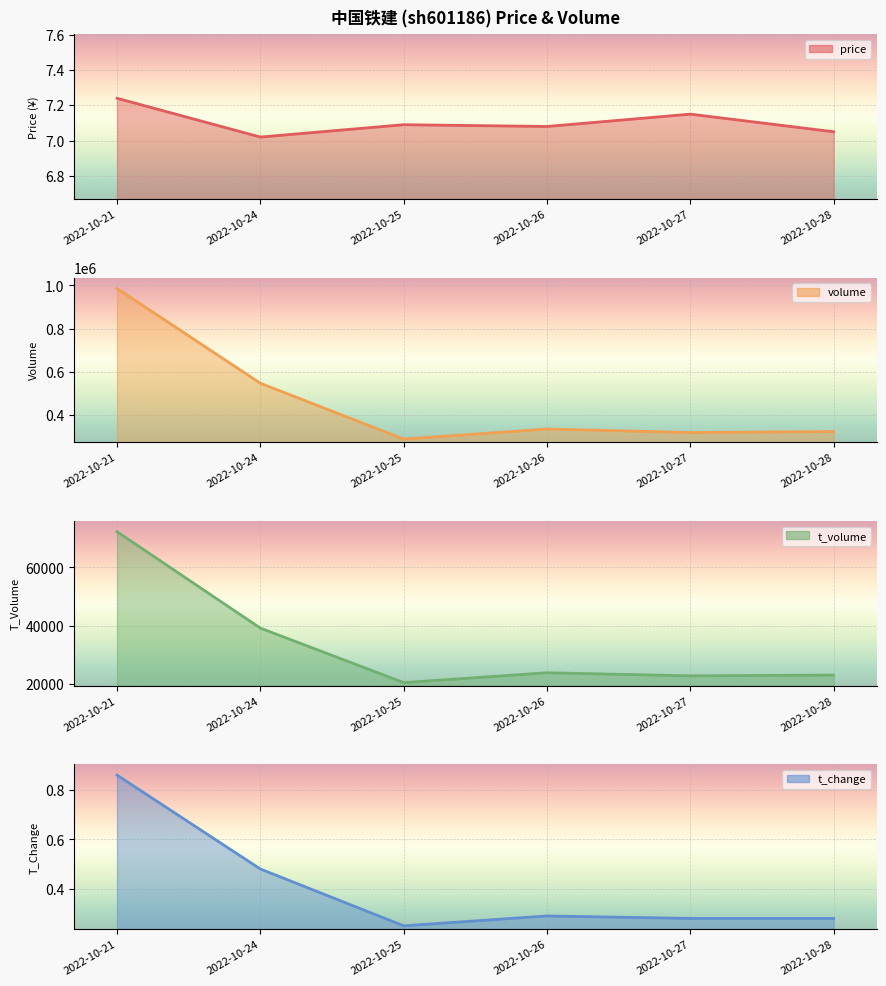

The volume series shows 725407.3 at 2022-10-24. True or false?

False